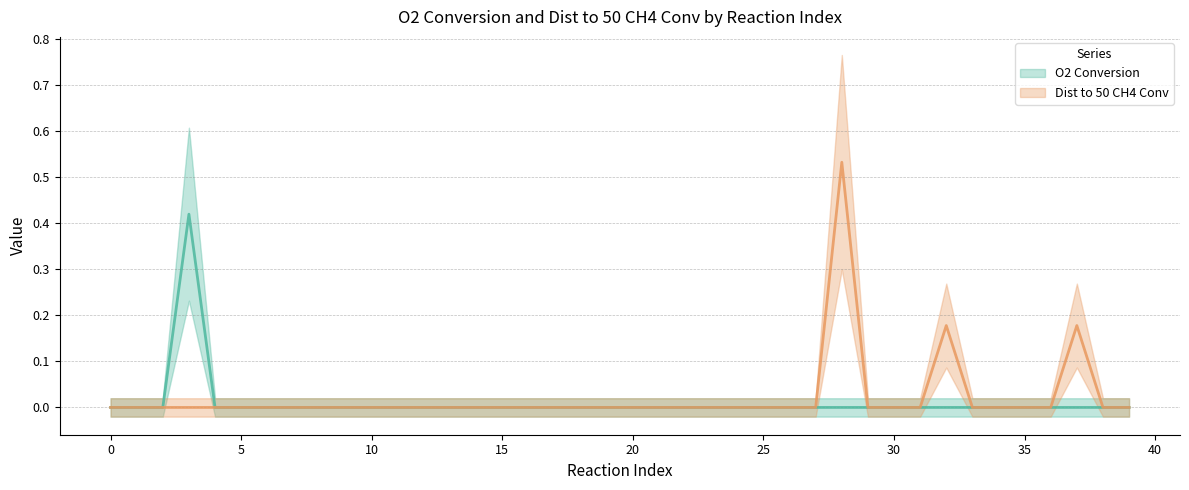

The value of Dist to 50 CH4 Conv at 35 is 0.0. True or false?

True